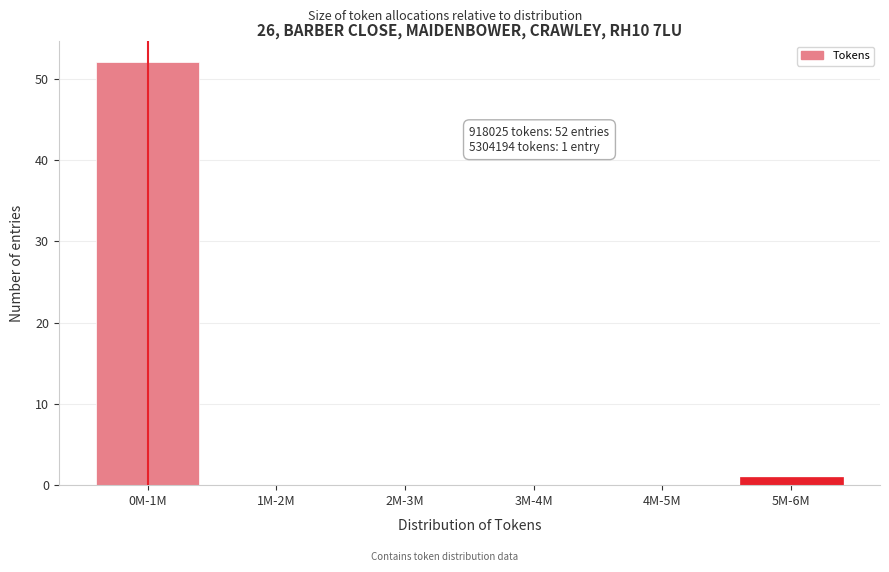

Reading left to right, extract all data points from this chart.

0M-1M=52	1M-2M=0	2M-3M=0	3M-4M=0	4M-5M=0	5M-6M=1